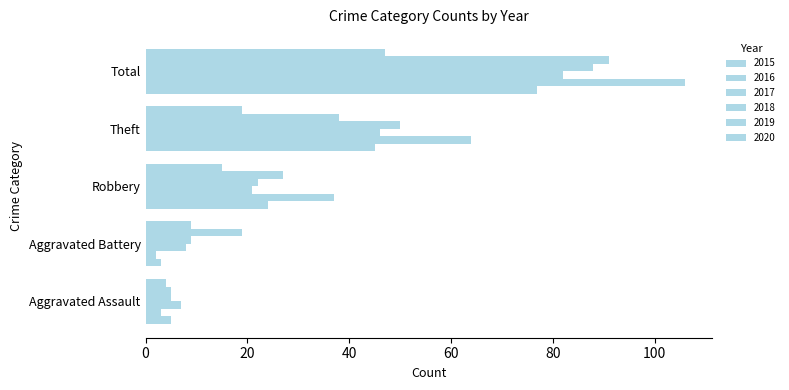

Reading left to right, what are all the values shown in this chart?

2015: Aggravated Assault=5	Aggravated Battery=3	Robbery=24	Theft=45	Total=77
2016: Aggravated Assault=3	Aggravated Battery=2	Robbery=37	Theft=64	Total=106
2017: Aggravated Assault=7	Aggravated Battery=8	Robbery=21	Theft=46	Total=82
2018: Aggravated Assault=5	Aggravated Battery=9	Robbery=22	Theft=50	Total=88
2019: Aggravated Assault=5	Aggravated Battery=19	Robbery=27	Theft=38	Total=91
2020: Aggravated Assault=4	Aggravated Battery=9	Robbery=15	Theft=19	Total=47